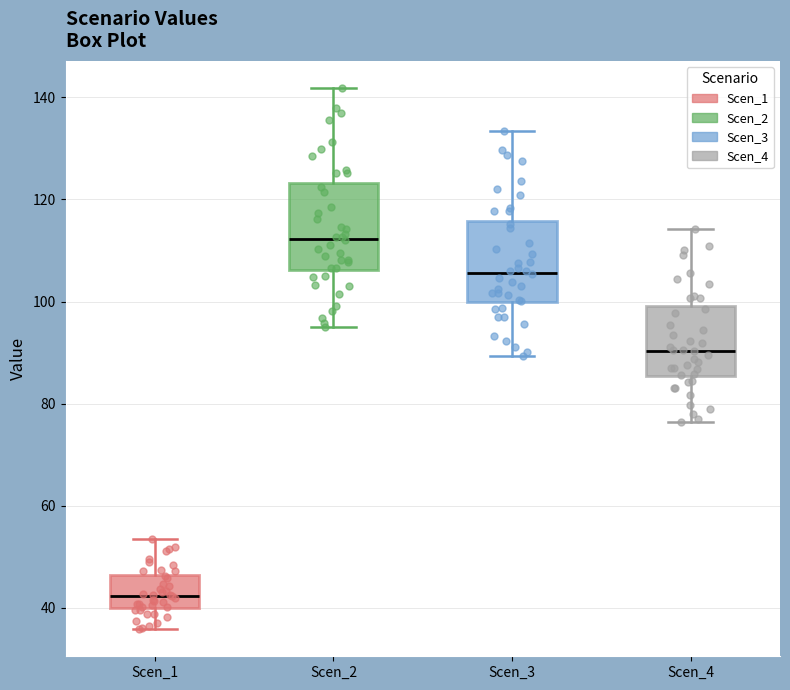

Reading left to right, read every box against the y-axis: the position of its median line, the range the box covers, and the ends of its whiskers. The values are not printed on the chart, so give them approximately, as read against the axis.

Scen_1: median 42, box 40 to 46, whiskers 36 to 54
Scen_2: median 112, box 106 to 124, whiskers 96 to 142
Scen_3: median 106, box 100 to 116, whiskers 90 to 134
Scen_4: median 90, box 86 to 100, whiskers 76 to 114